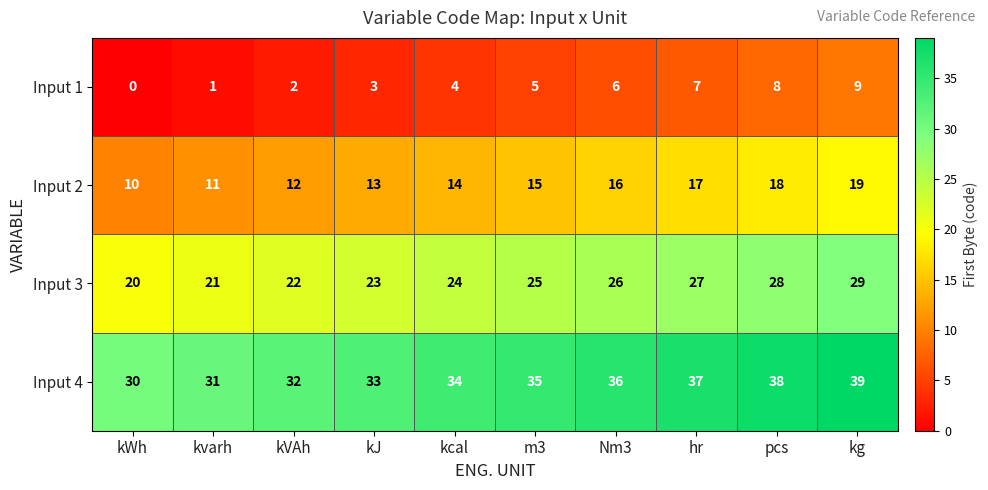

At which category does the chart reach its peak across all series?

kg